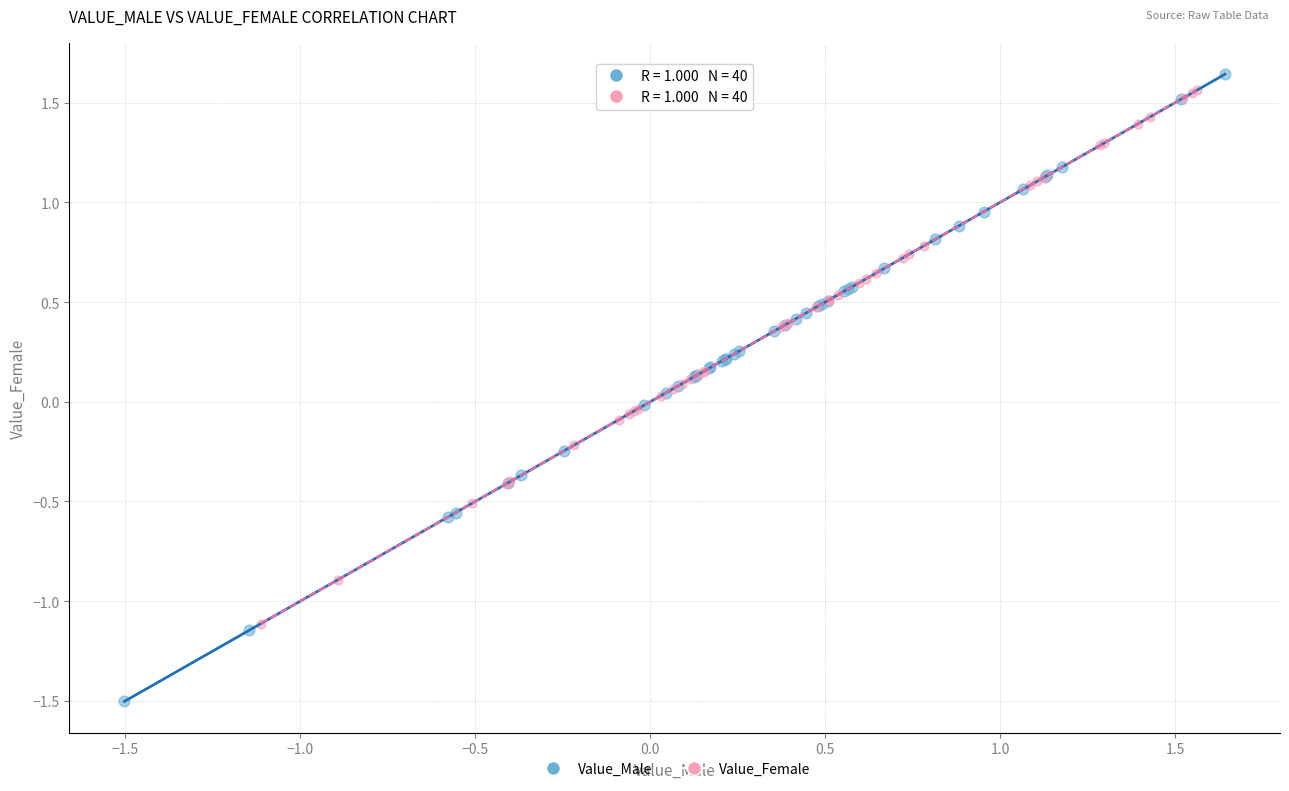

Which series contains the lowest Y value?

Value_Male